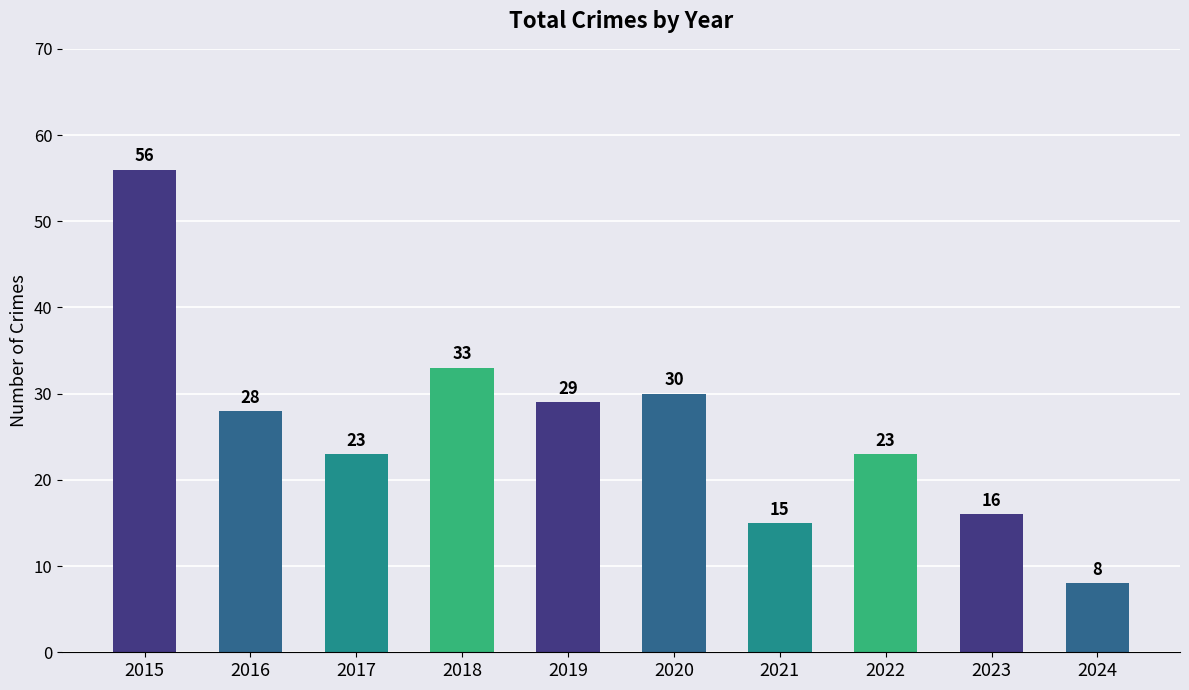

What is the approximate value at 2020, to the nearest 5?

30